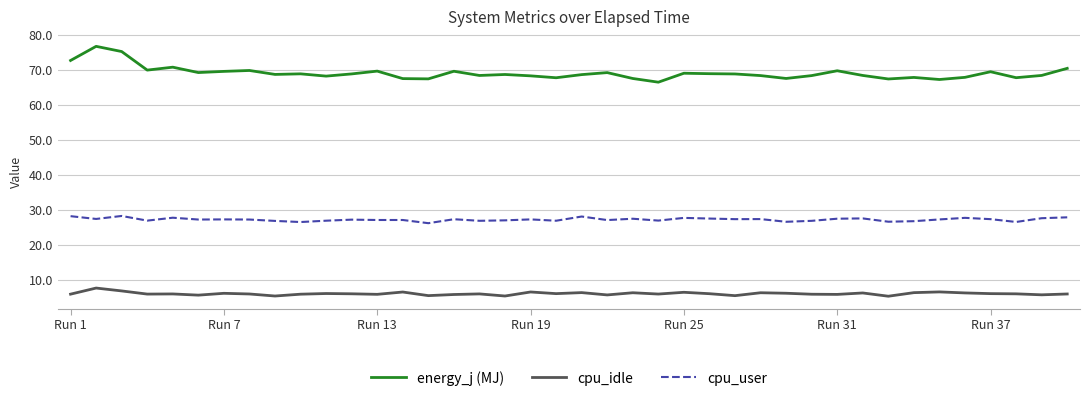

What is the minimum value for cpu_user?

26.2